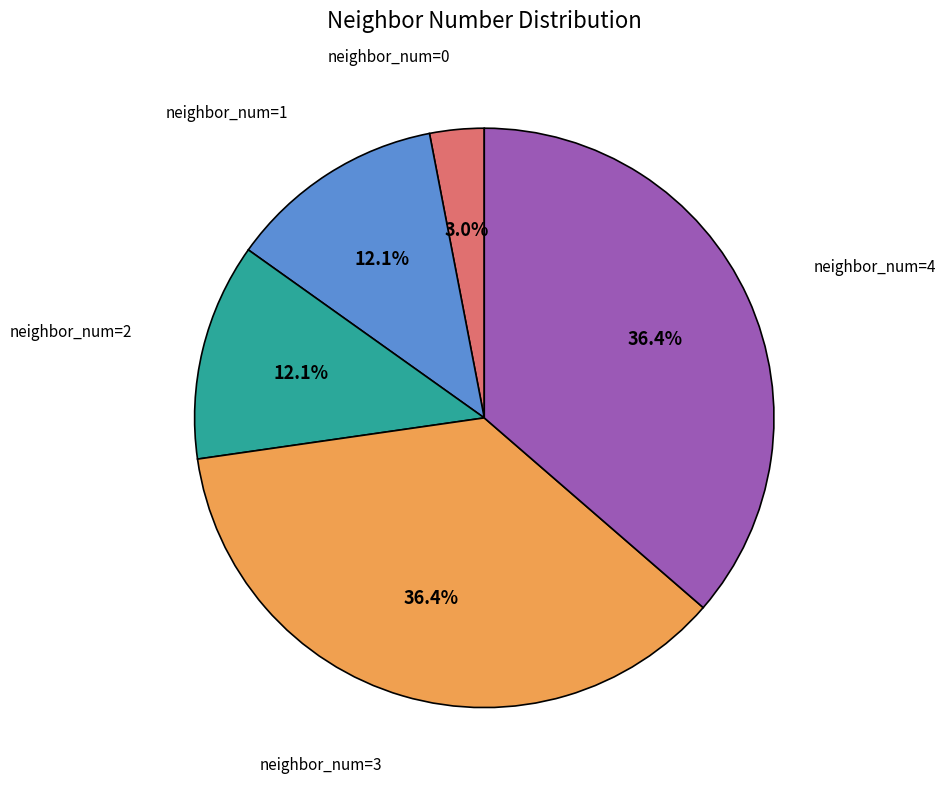

Is there a majority slice in this chart?

No